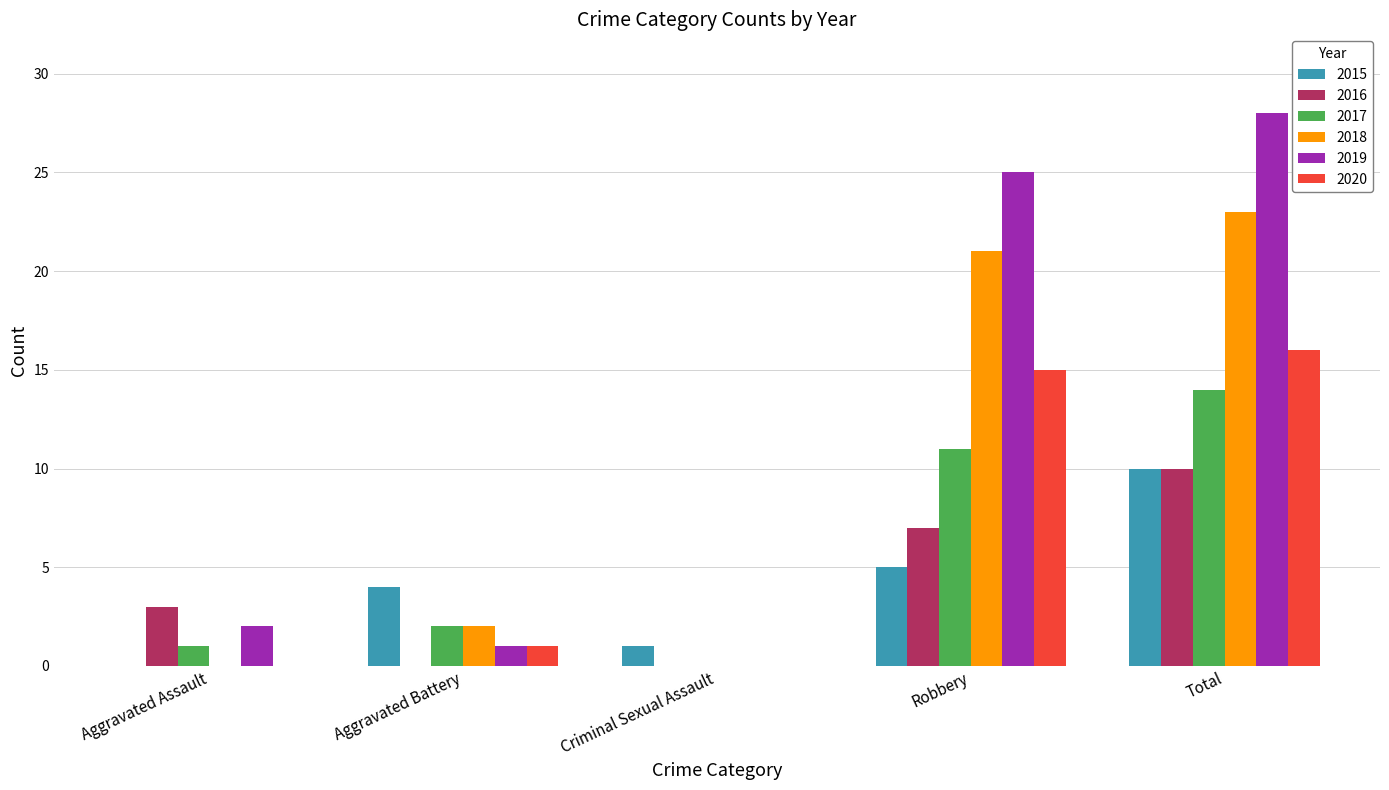

The 2017 series shows 2 at Aggravated Battery. True or false?

True